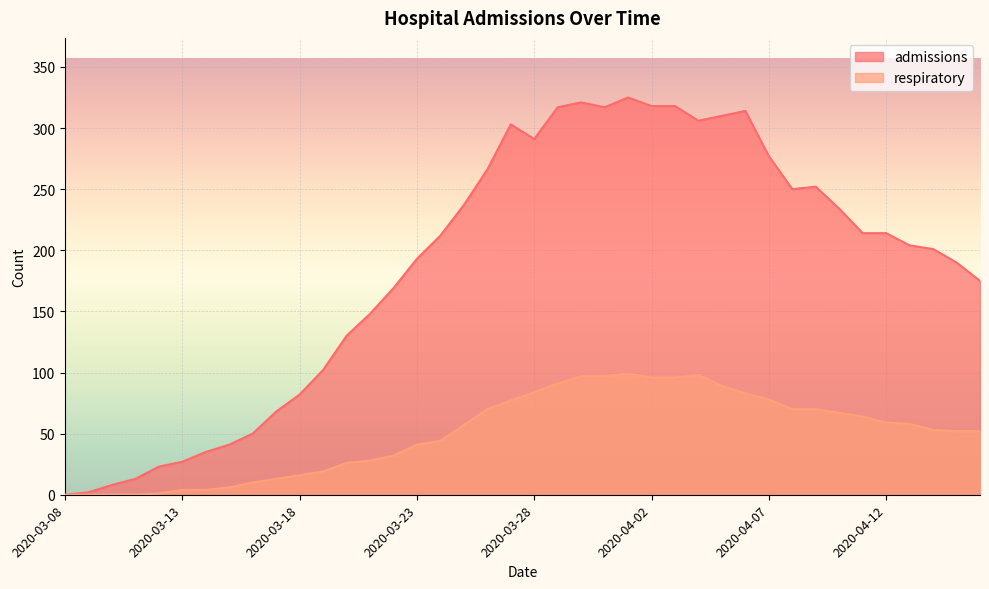

Reading left to right, list all the values displayed in this chart.

admissions: 2020-03-08=0	2020-03-09=2	2020-03-10=8	2020-03-11=13	2020-03-12=23	2020-03-13=27	2020-03-14=35	2020-03-15=41	2020-03-16=50	2020-03-17=68	2020-03-18=82	2020-03-19=102	2020-03-20=130	2020-03-21=148	2020-03-22=169	2020-03-23=193	2020-03-24=212	2020-03-25=237	2020-03-26=266	2020-03-27=303	2020-03-28=291	2020-03-29=317	2020-03-30=321	2020-03-31=317	2020-04-01=325	2020-04-02=318	2020-04-03=318	2020-04-04=306	2020-04-05=310	2020-04-06=314	2020-04-07=277	2020-04-08=250	2020-04-09=252	2020-04-10=234	2020-04-11=214	2020-04-12=214	2020-04-13=204	2020-04-14=201	2020-04-15=190	2020-04-16=175
respiratory: 2020-03-08=0	2020-03-09=0	2020-03-10=0	2020-03-11=0	2020-03-12=1	2020-03-13=4	2020-03-14=4	2020-03-15=6	2020-03-16=10	2020-03-17=13	2020-03-18=16	2020-03-19=19	2020-03-20=26	2020-03-21=28	2020-03-22=32	2020-03-23=41	2020-03-24=44	2020-03-25=57	2020-03-26=70	2020-03-27=77	2020-03-28=84	2020-03-29=91	2020-03-30=97	2020-03-31=97	2020-04-01=99	2020-04-02=96	2020-04-03=96	2020-04-04=98	2020-04-05=89	2020-04-06=83	2020-04-07=78	2020-04-08=70	2020-04-09=70	2020-04-10=67	2020-04-11=64	2020-04-12=59	2020-04-13=58	2020-04-14=53	2020-04-15=52	2020-04-16=52